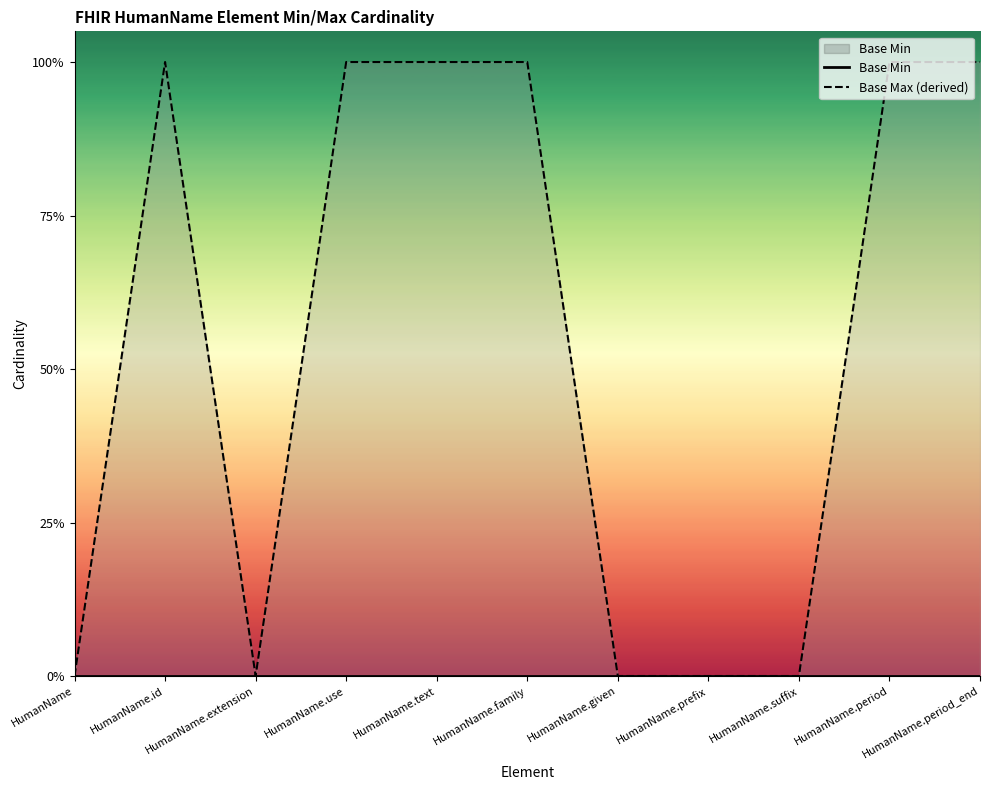

At which label is Base Min closest to 0?

HumanName